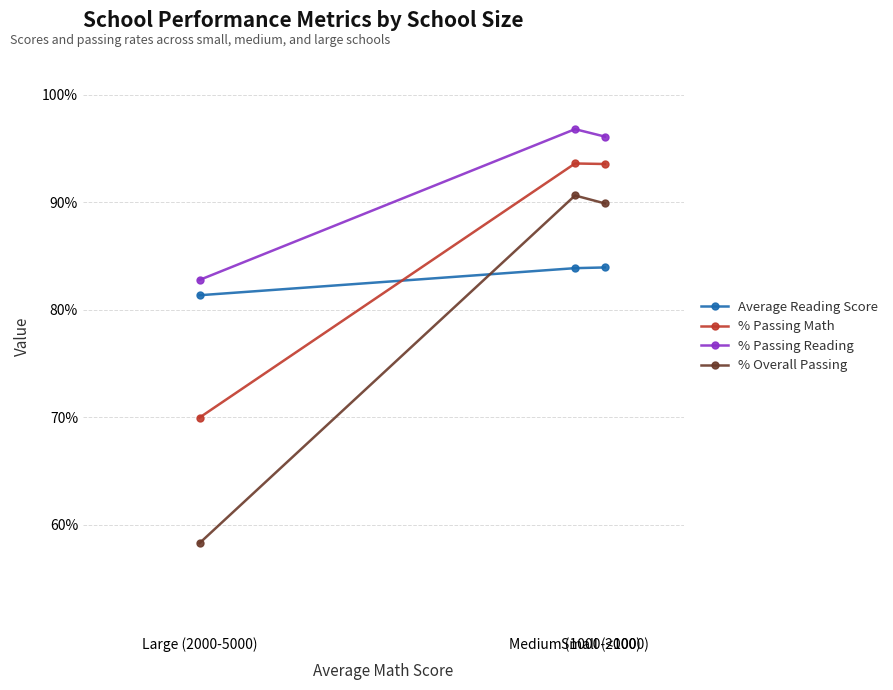

Reading left to right, what are all the values shown in this chart?

Average Reading Score: Large (2000-5000)=81.3	Medium (1000-2000)=83.9	Small (<1000)=83.9
% Passing Math: Large (2000-5000)=70.0	Medium (1000-2000)=93.6	Small (<1000)=93.6
% Passing Reading: Large (2000-5000)=82.8	Medium (1000-2000)=96.8	Small (<1000)=96.1
% Overall Passing: Large (2000-5000)=58.3	Medium (1000-2000)=90.6	Small (<1000)=89.9